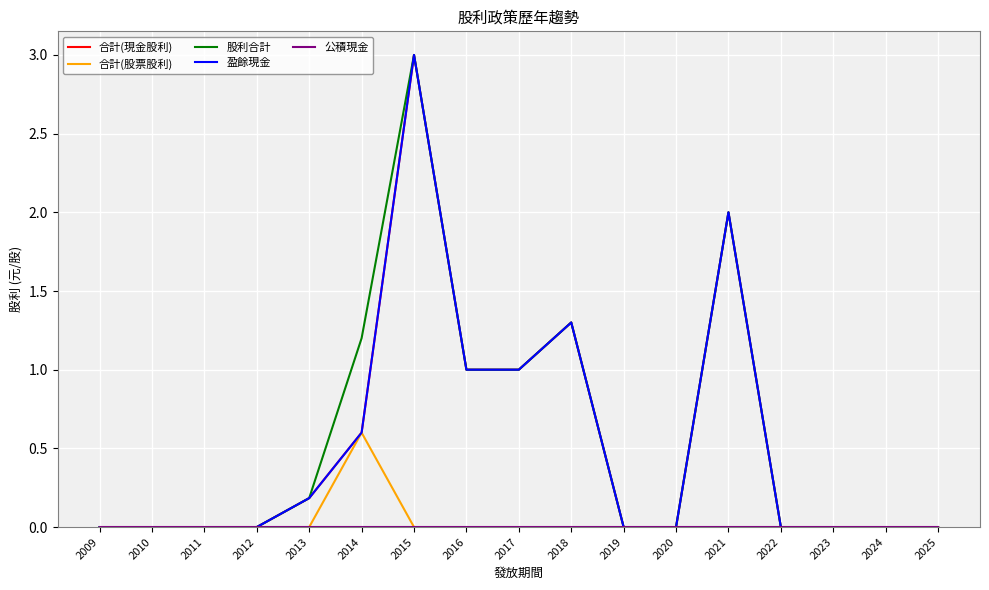

Reading left to right, transcribe all the data shown in this chart.

合計(現金股利): 0.0	0.0	0.0	0.0	0.2	0.6	3.0	1.0	1.0	1.3	0.0	0.0	2.0	0.0	0.0	0.0	0.0
合計(股票股利): 0.0	0.0	0.0	0.0	0.0	0.6	0.0	0.0	0.0	0.0	0.0	0.0	0.0	0.0	0.0	0.0	0.0
股利合計: 0.0	0.0	0.0	0.0	0.2	1.2	3.0	1.0	1.0	1.3	0.0	0.0	2.0	0.0	0.0	0.0	0.0
盈餘現金: 0.0	0.0	0.0	0.0	0.2	0.6	3.0	1.0	1.0	1.3	0.0	0.0	2.0	0.0	0.0	0.0	0.0
公積現金: 0.0	0.0	0.0	0.0	0.0	0.0	0.0	0.0	0.0	0.0	0.0	0.0	0.0	0.0	0.0	0.0	0.0